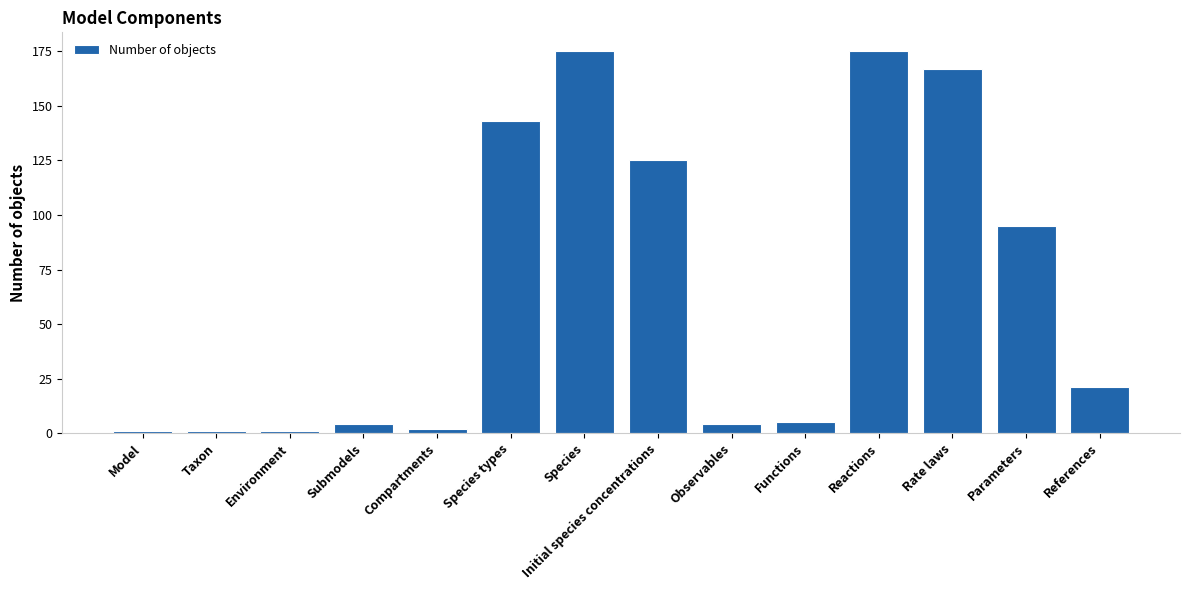

How many data points does each series have?

14